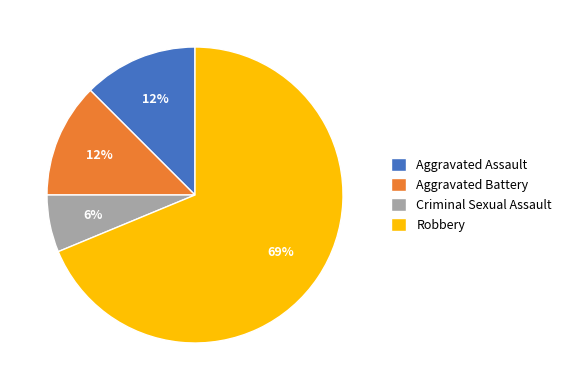

To the nearest percent, what portion does Criminal Sexual Assault represent?

6%